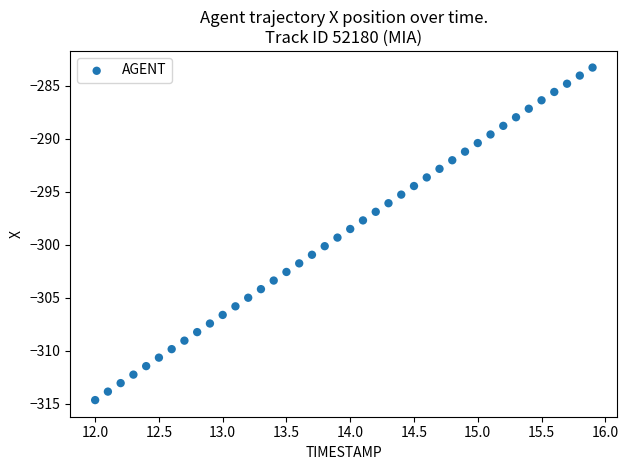

What is the range of Y values (max minus min)?

31.4